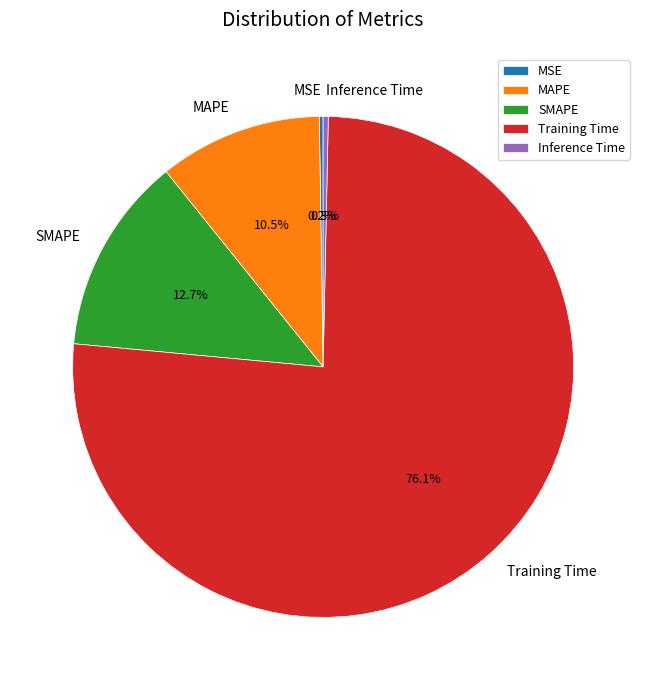

The SMAPE slice represents 23% of the pie. True or false?

False